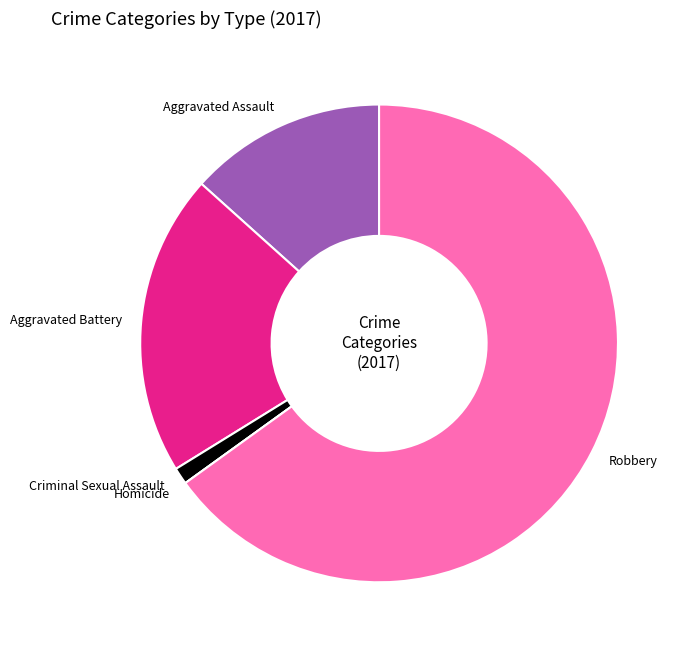

Is there any slice that represents more than half of the pie?

Yes